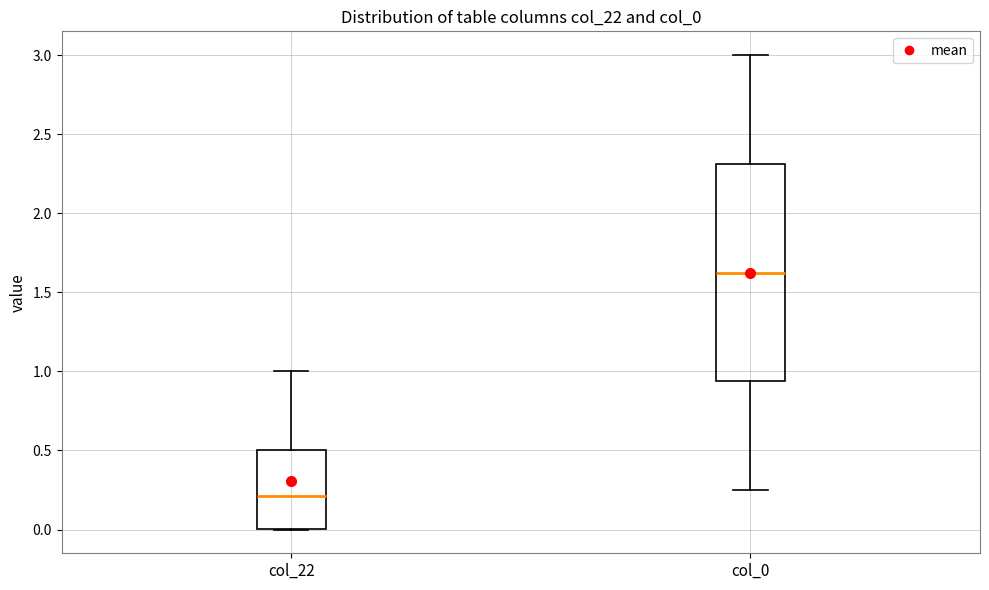

Which box's median line is the highest?

col_0